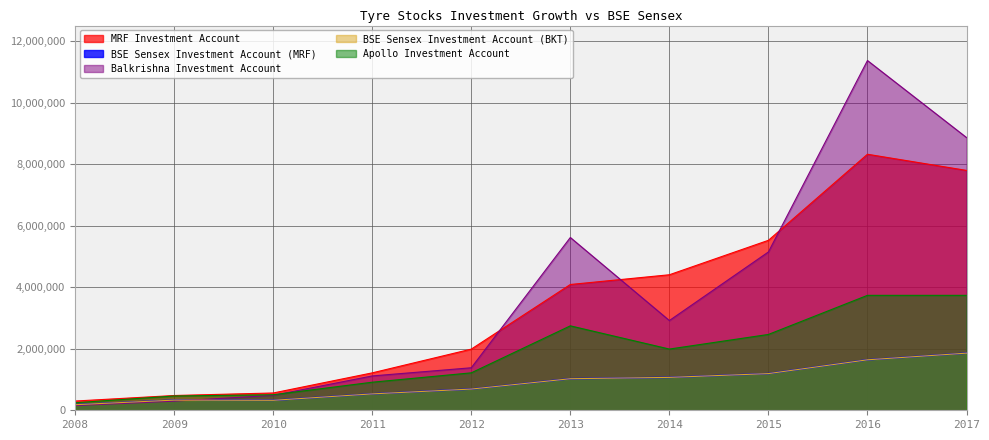

What is the average value of the BSE Sensex Investment Account (BKT) series?

884360.1